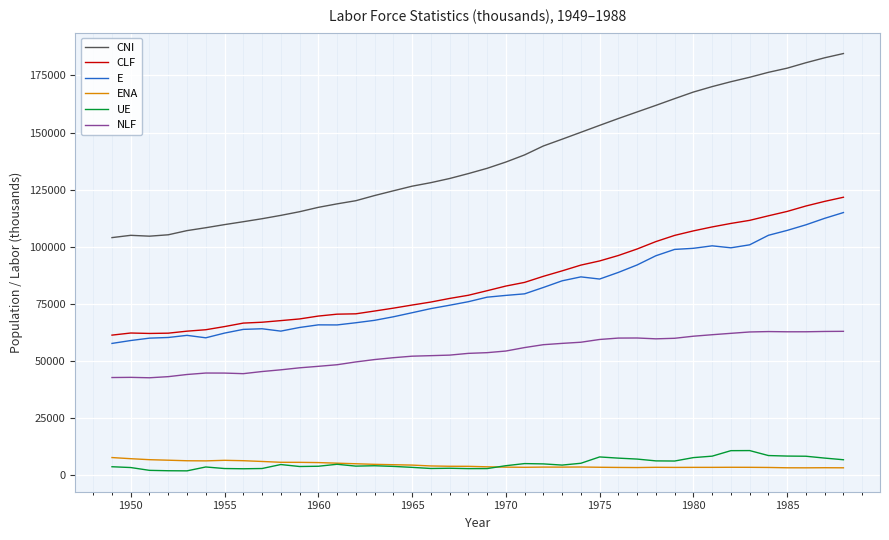

What is the minimum value shown in the chart?

1834